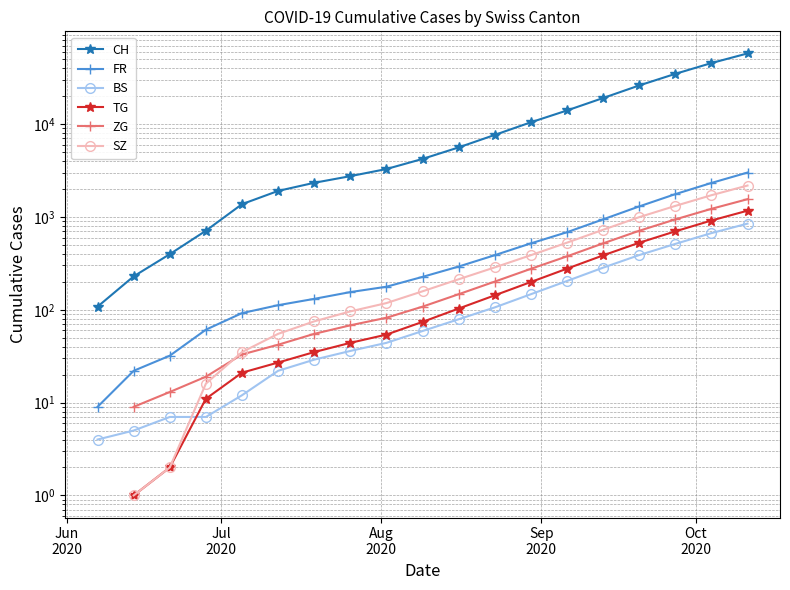

How many categories are shown in the chart?

20